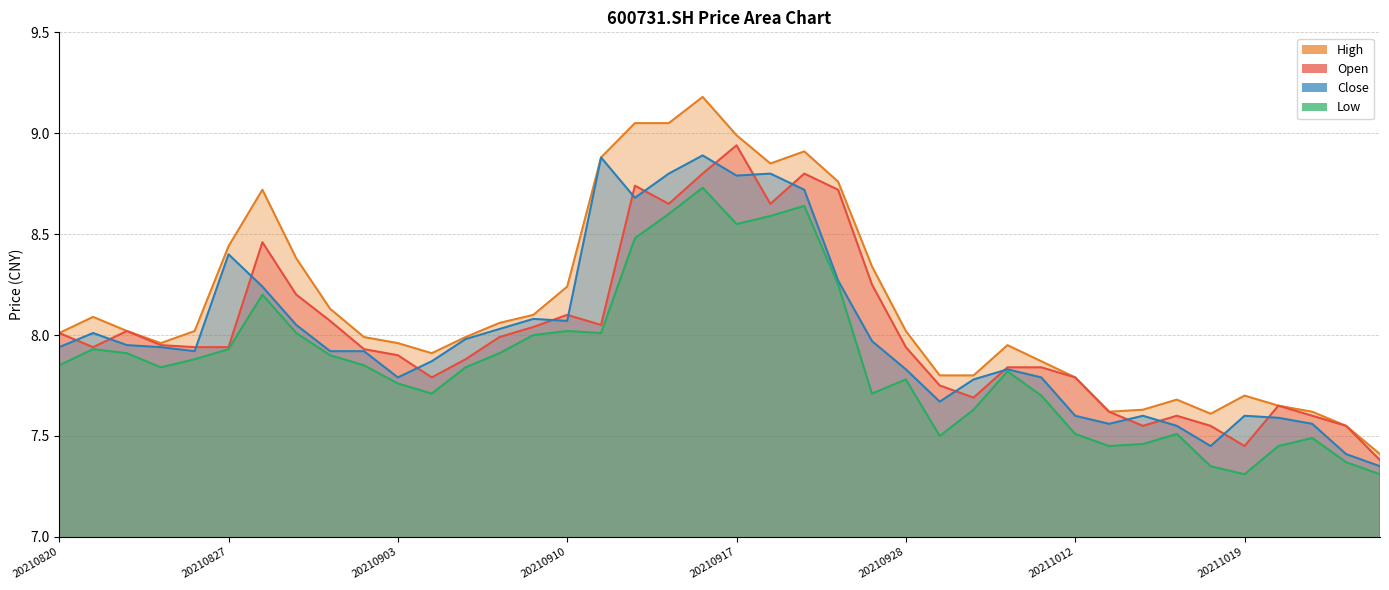

True or false: high has more than 2 interior local peaks.

True